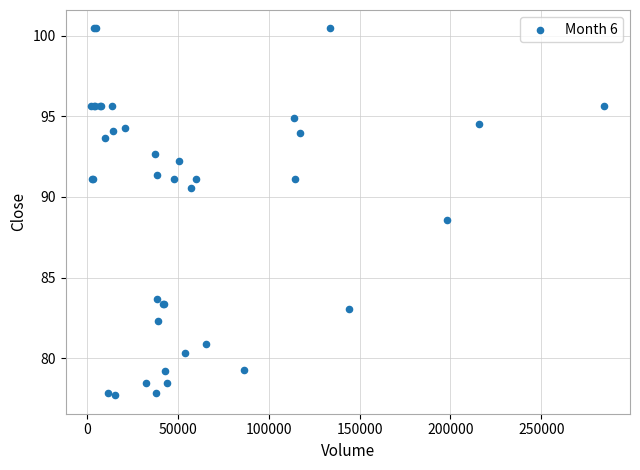

What Y value in the scatter plot is closest to 89?

88.5